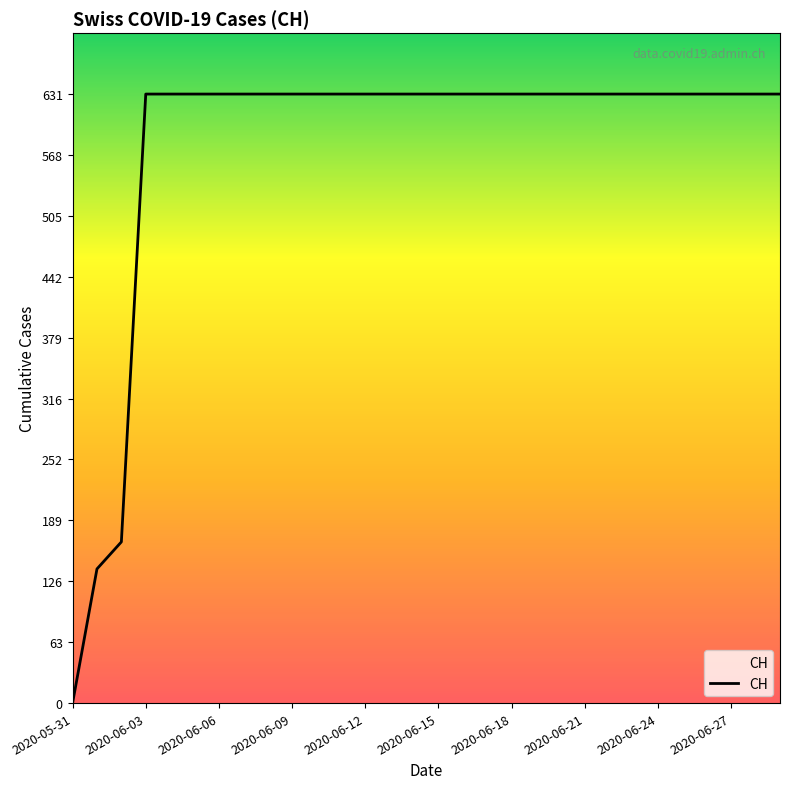

How many categories are shown in the chart?

30